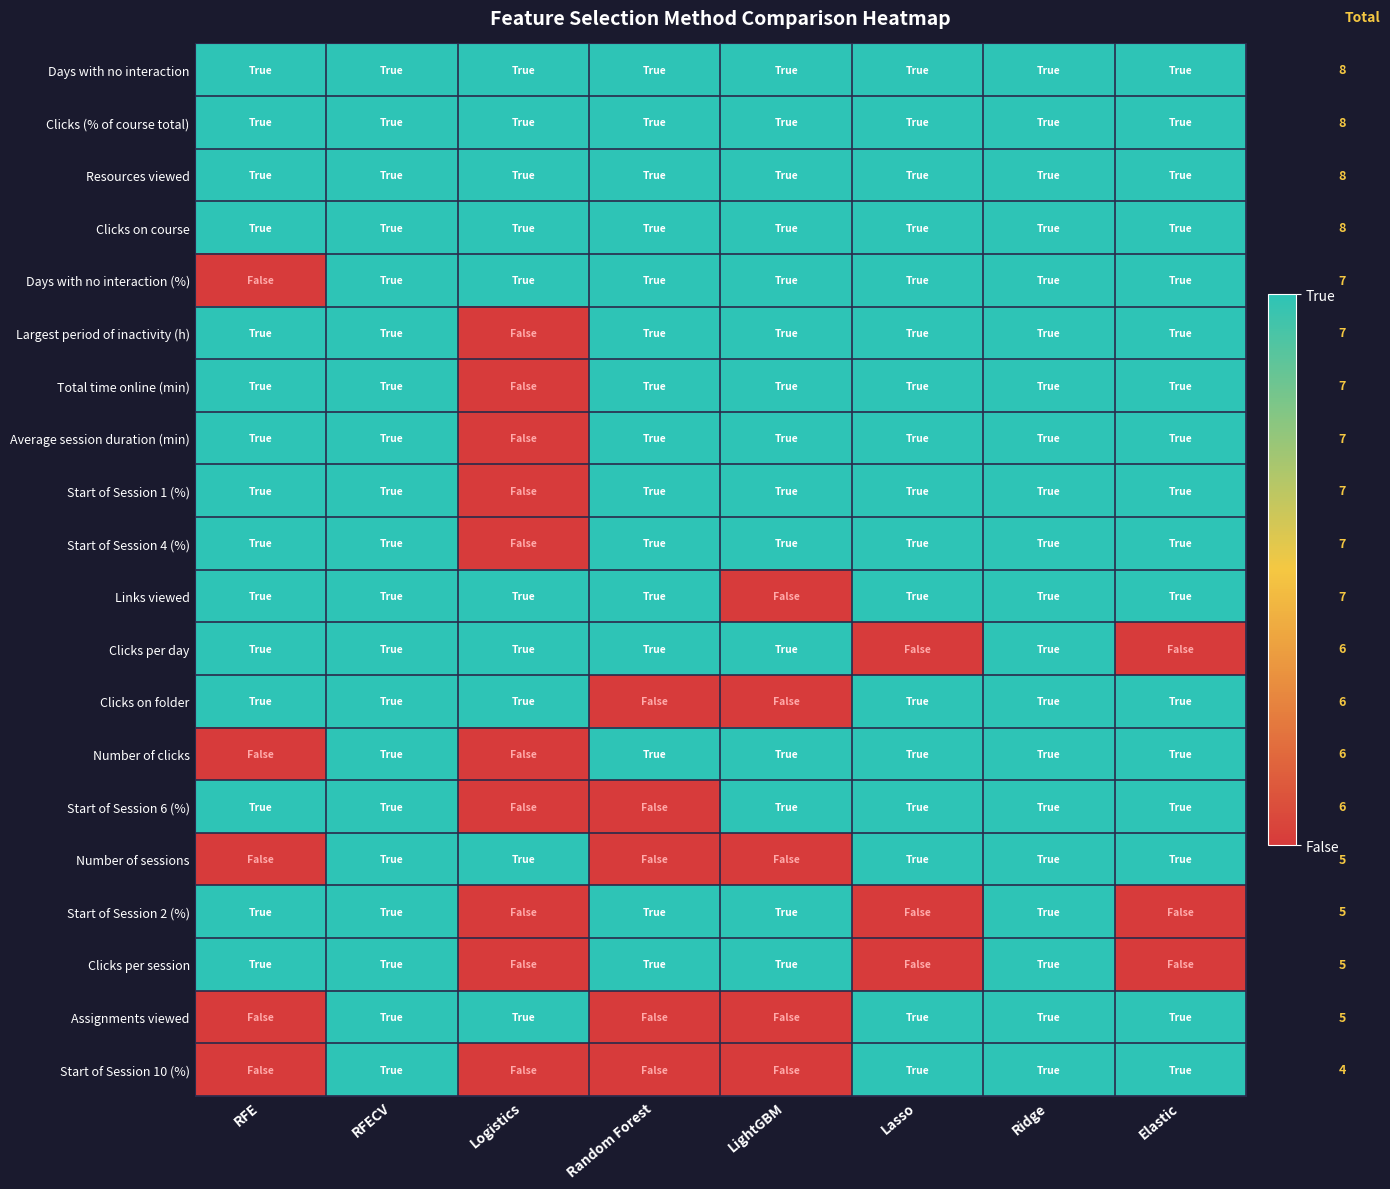

At Elastic, list the series in order from largest to smallest.

Days with no interaction, Clicks (% of course total), Resources viewed, Clicks on course, Days with no interaction (%), Largest period of inactivity (h), Total time online (min), Average session duration (min), Start of Session 1 (%), Start of Session 4 (%), Links viewed, Clicks on folder, Number of clicks, Start of Session 6 (%), Number of sessions, Assignments viewed, Start of Session 10 (%), Clicks per day, Start of Session 2 (%), Clicks per session